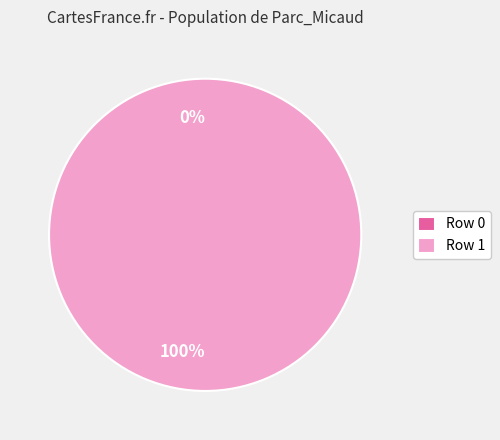

Which slice is the smallest?

Parc_Micaud (row 0)